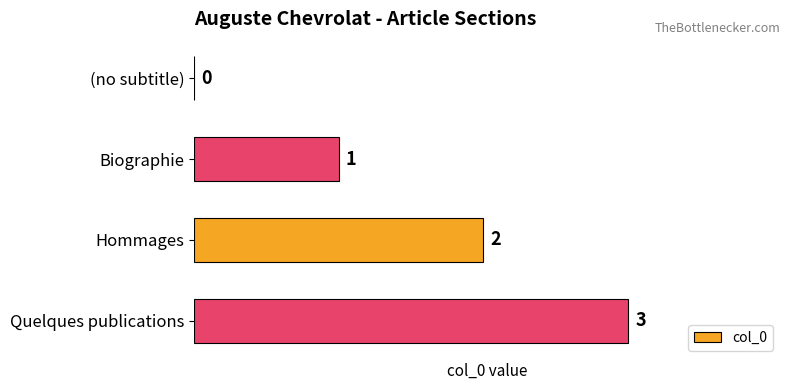

The value at Quelques publications is 5. True or false?

False